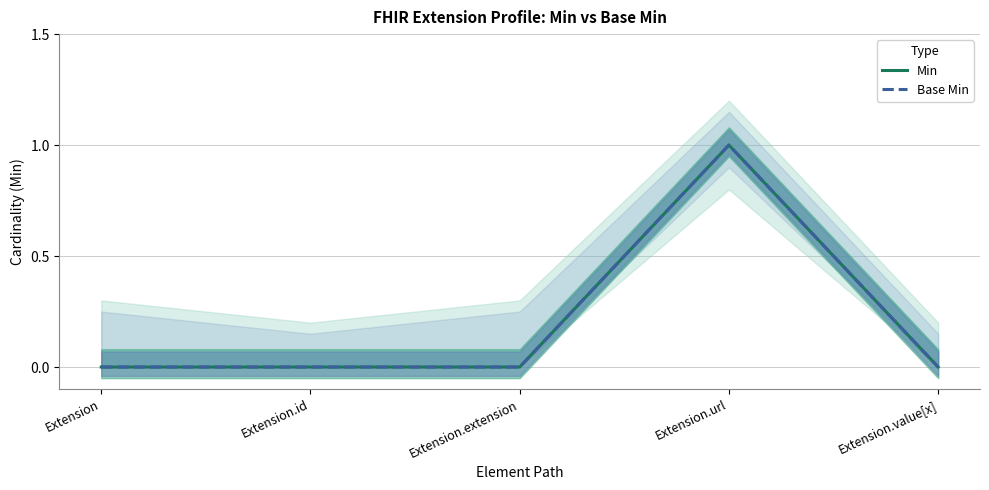

True or false: Min and Base Min cross at least once.

False